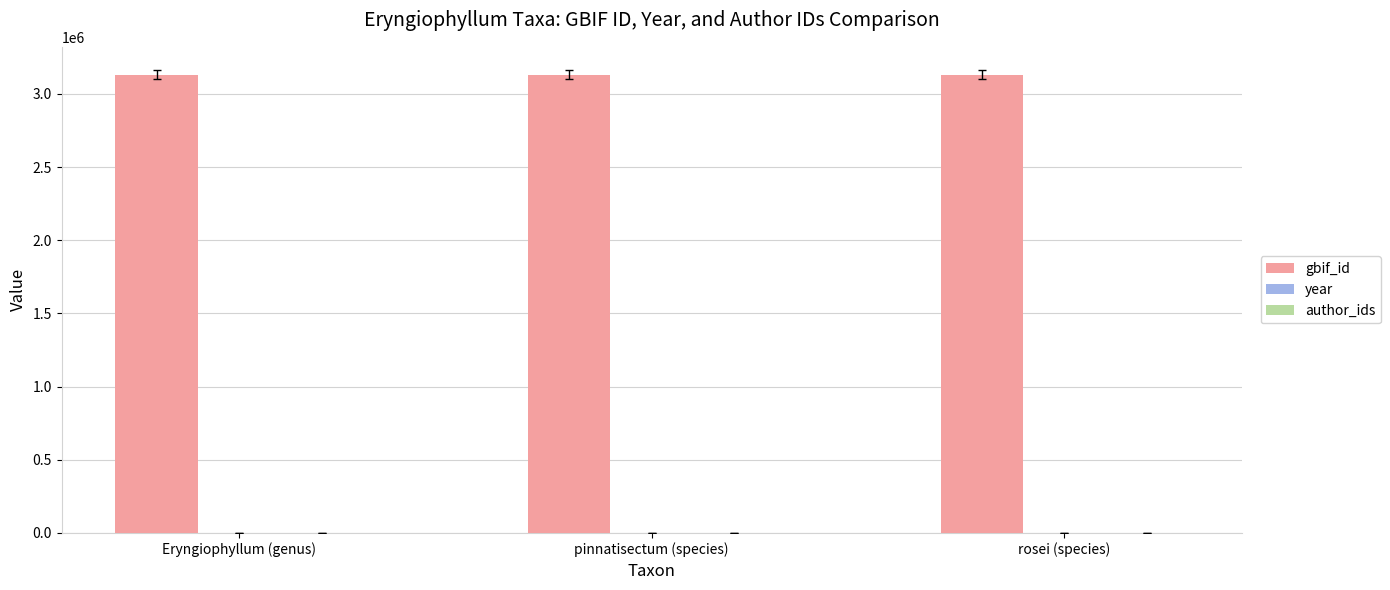

How many series are shown in this chart?

2